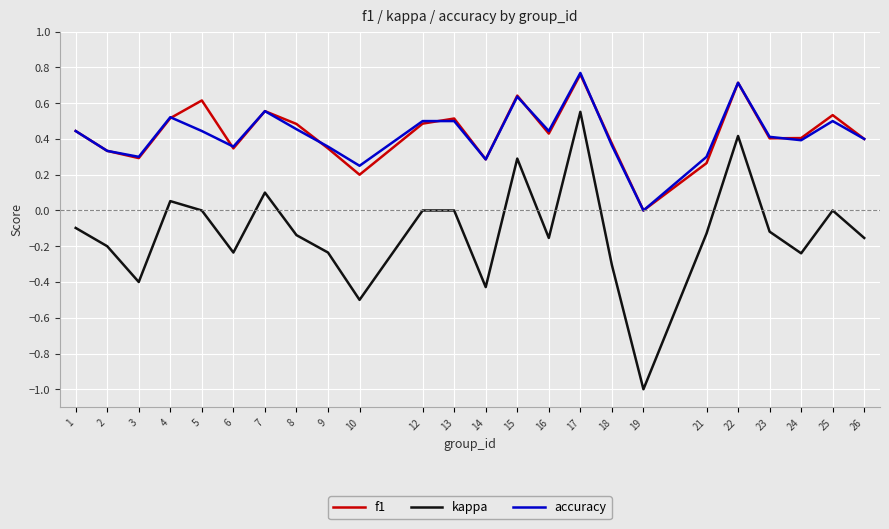

Which series has the widest spread of values?

kappa